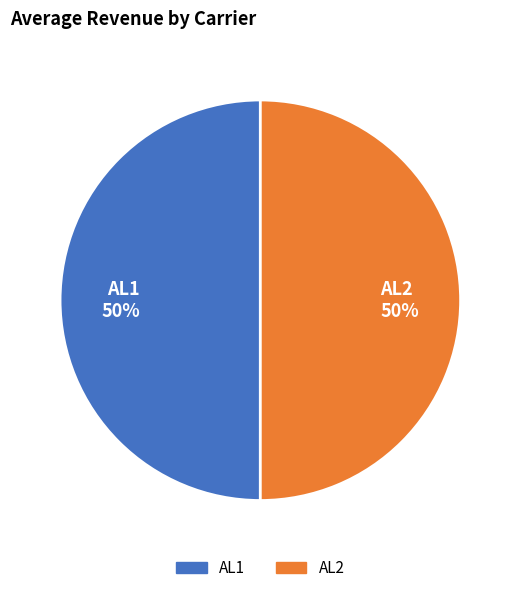

To the nearest percent, what is the average slice percentage?

50%